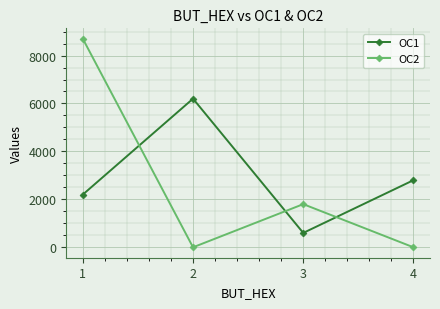

Is the value of OC2 at 4 greater than the value of OC1 at 2?

No